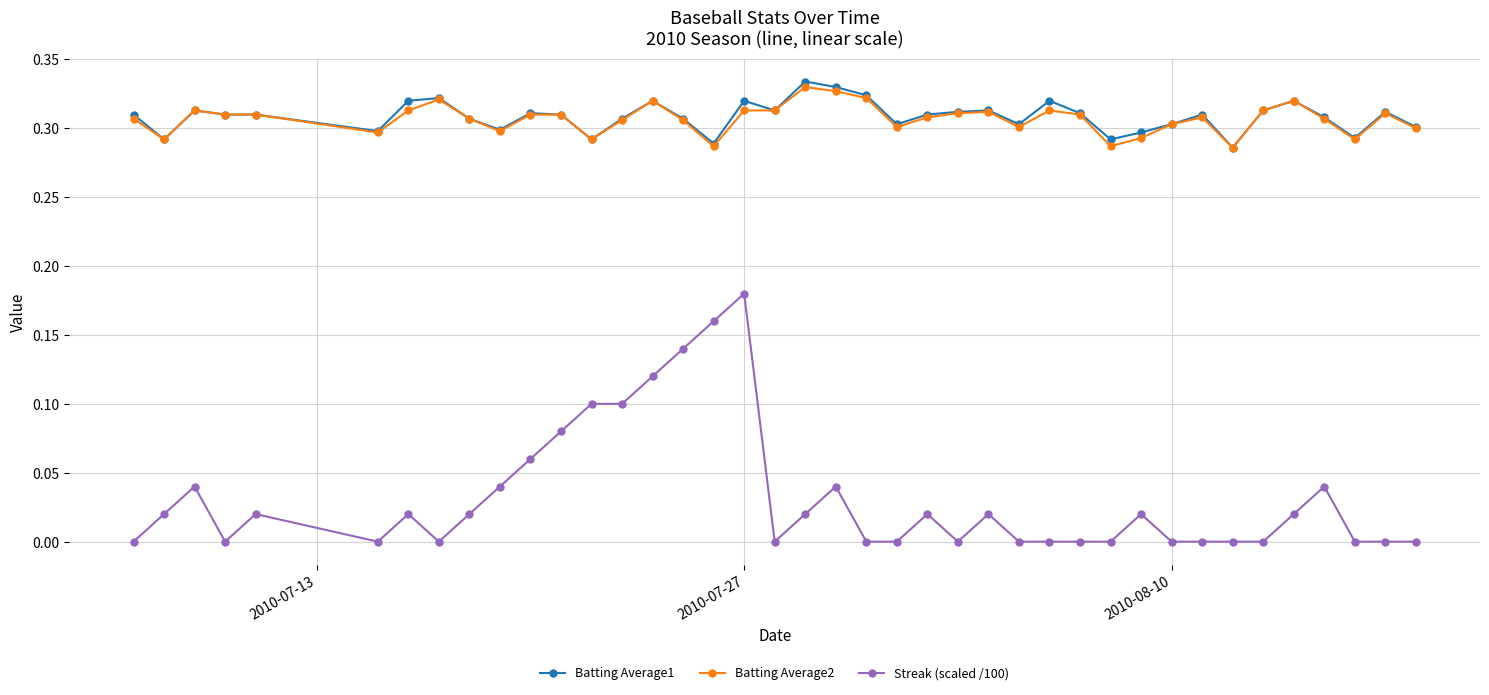

True or false: Batting Average1 has more than 0 interior local peaks.

True